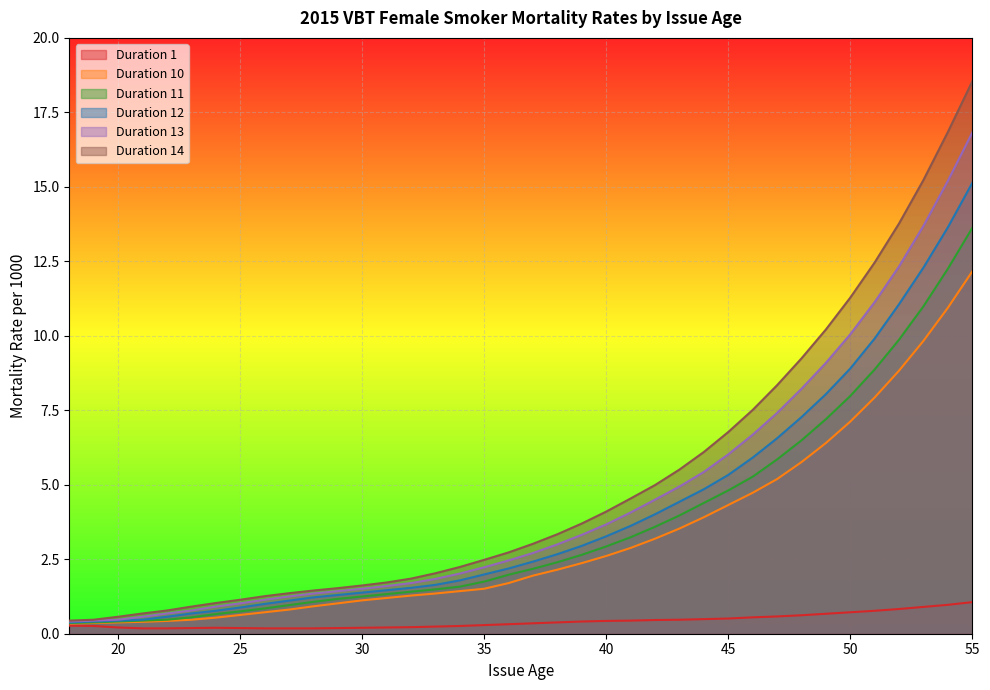

Rank the categories by Duration 13 value from highest to lowest.

55, 54, 53, 52, 51, 50, 49, 48, 47, 46, 45, 44, 43, 42, 41, 40, 39, 38, 37, 36, 35, 34, 33, 32, 31, 30, 29, 28, 27, 26, 25, 24, 23, 22, 21, 20, 19, 18